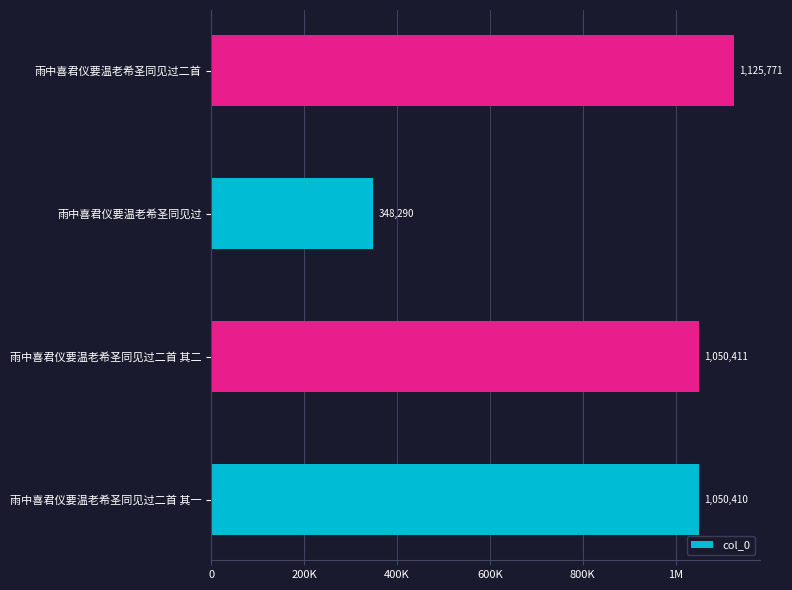

Does the chart contain any negative values?

No